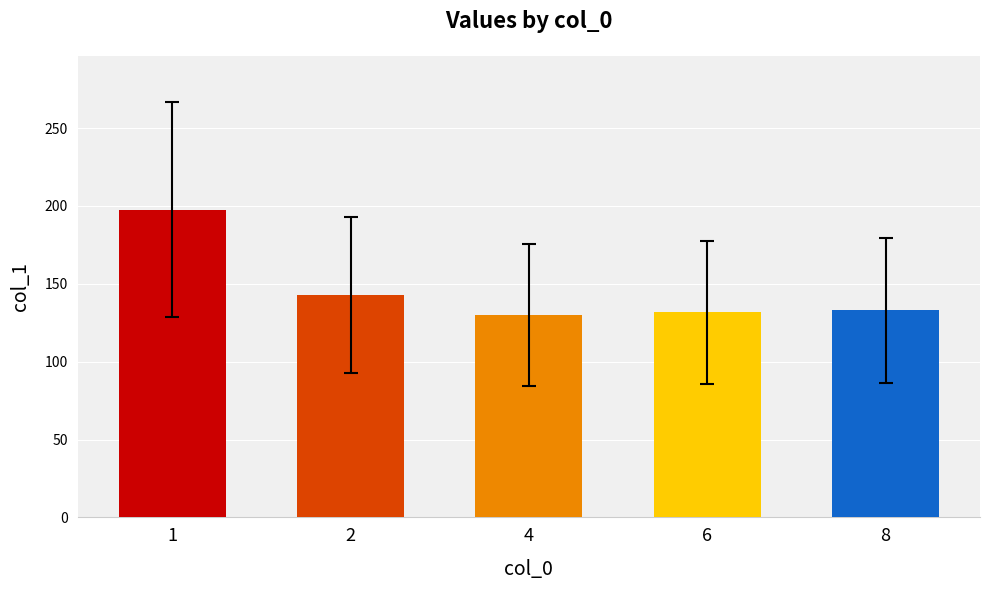

How many bars are there in total?

5